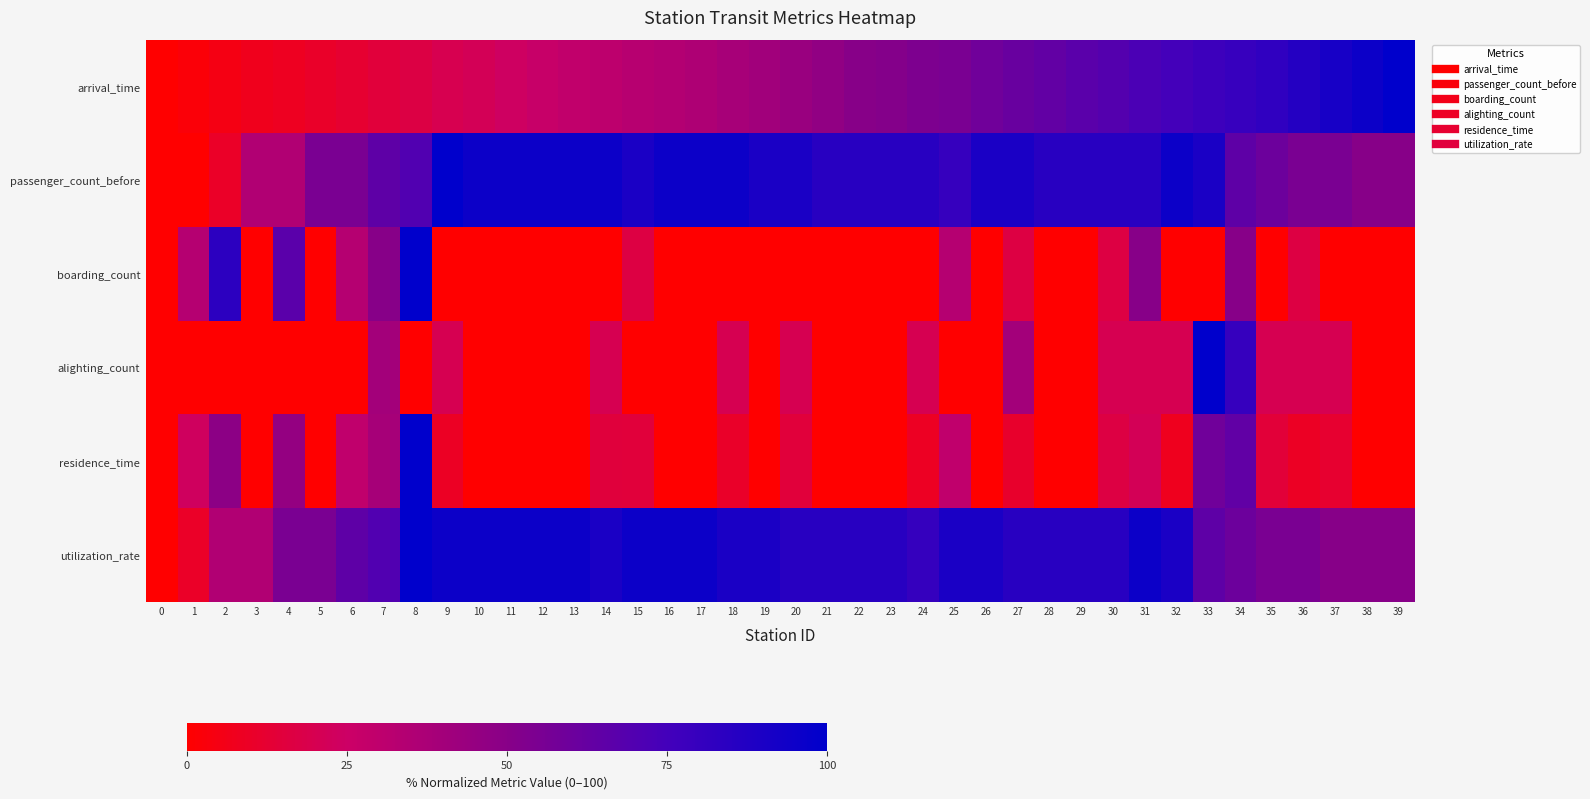

Which has a higher value, 37 or 13?

37